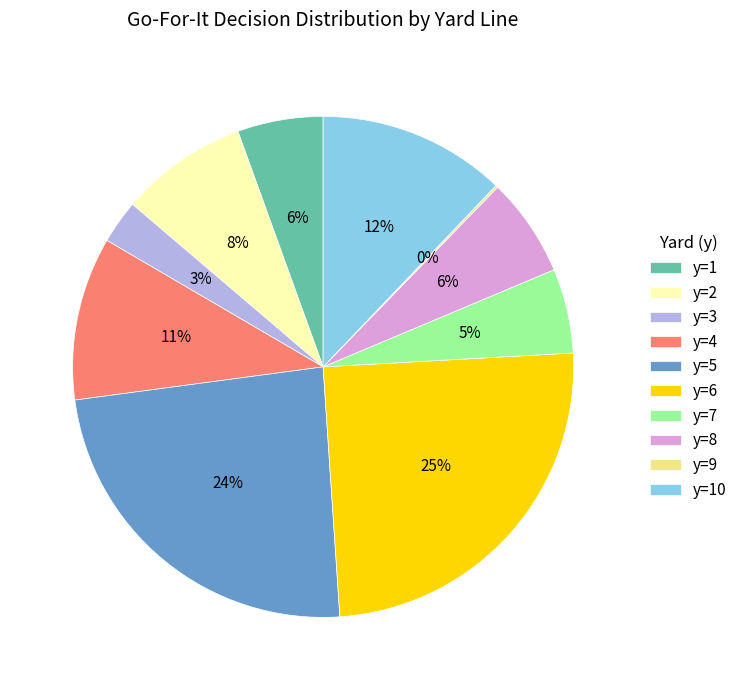

True or false: y=6 accounts for 25% of the total.

True